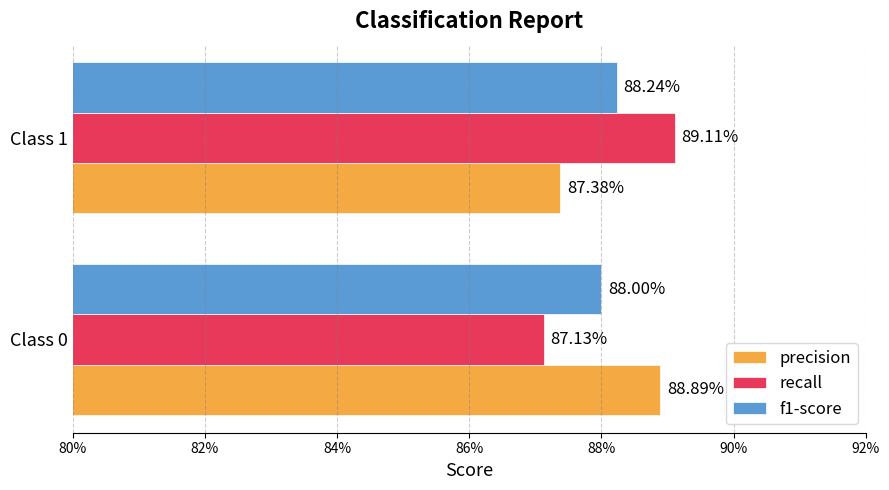

What are all the series names shown in the legend?

precision, recall, f1-score